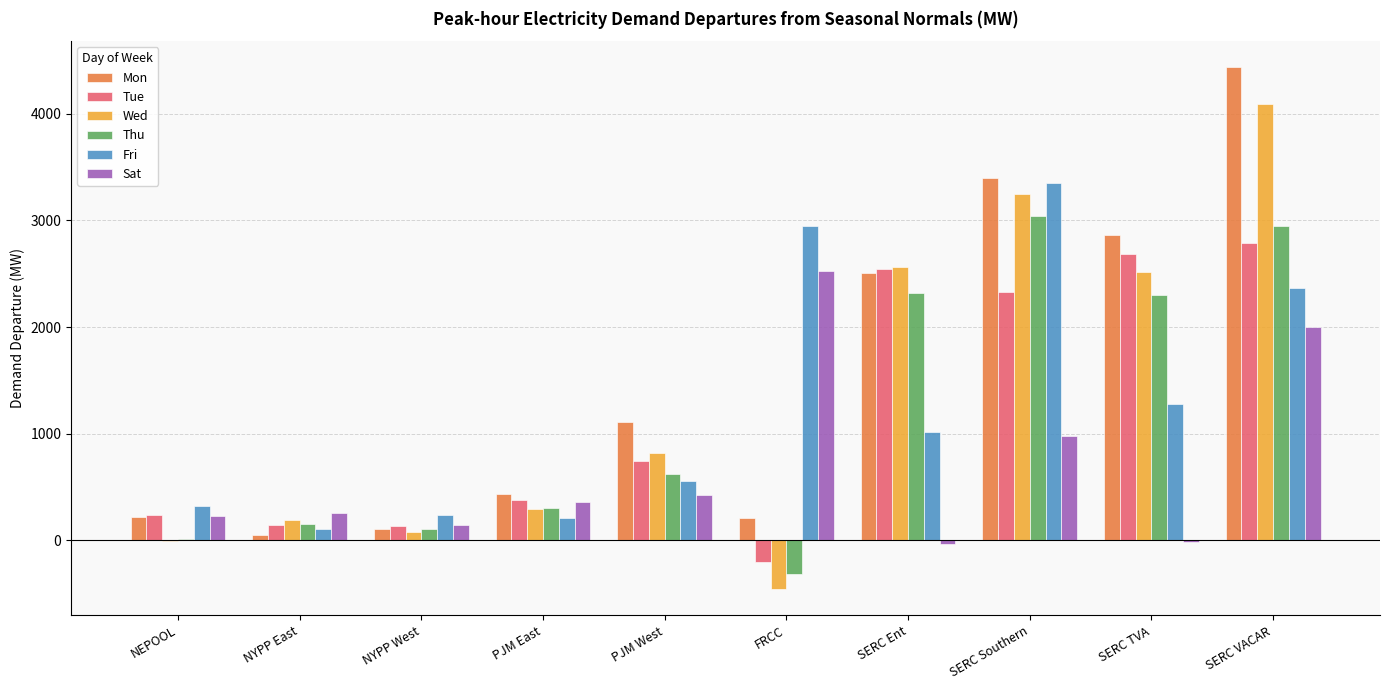

How many data points does each series have?

10